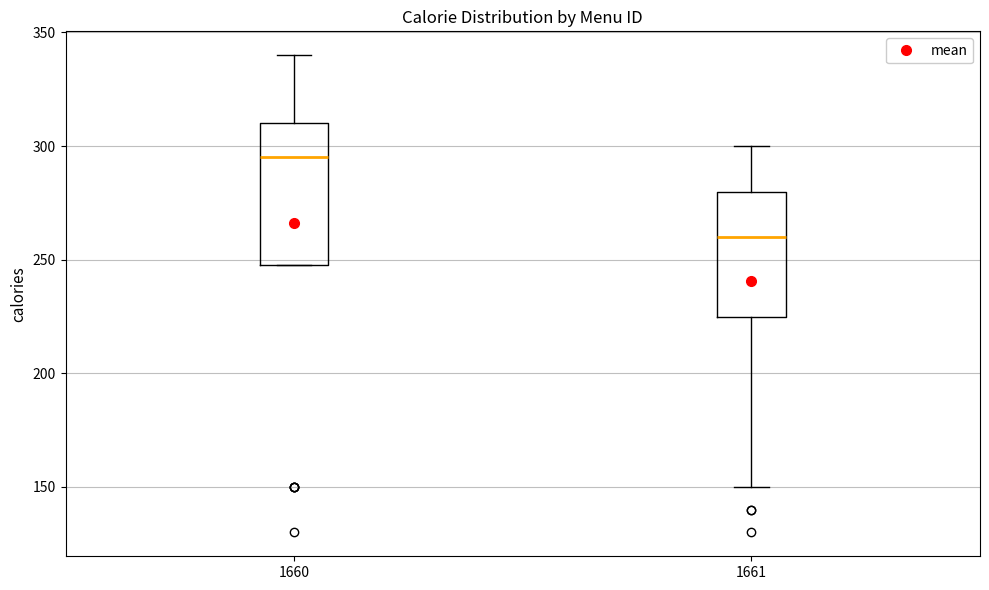

Which box's median line is the highest?

1660